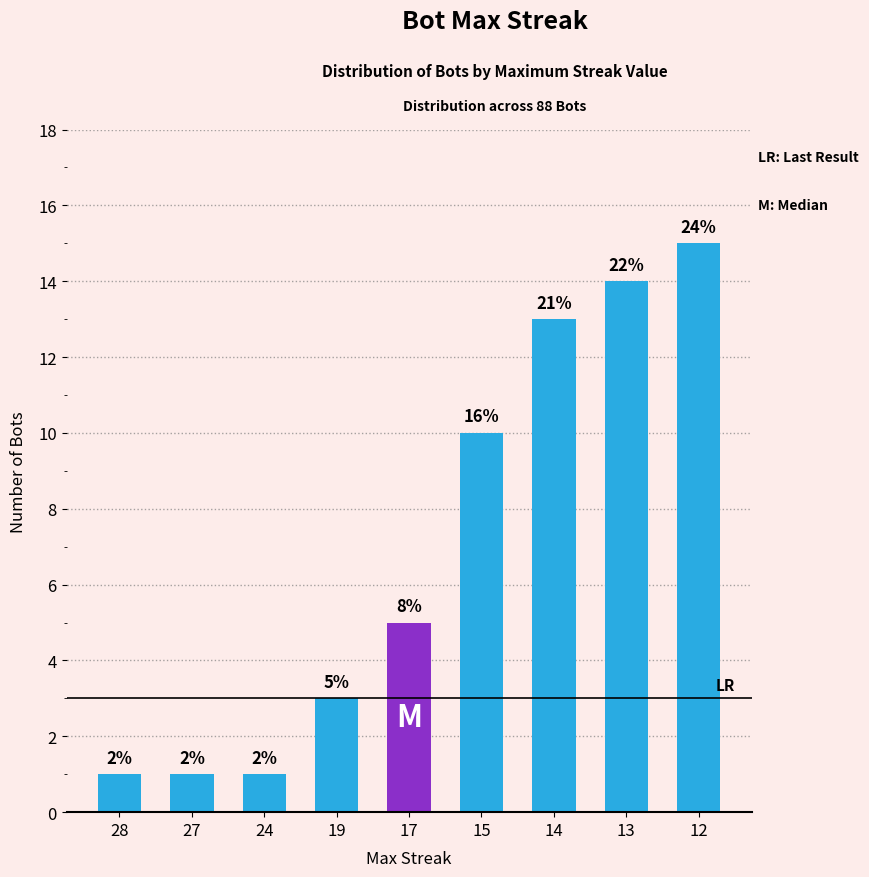

Which has a higher value, 17 or 28?

17